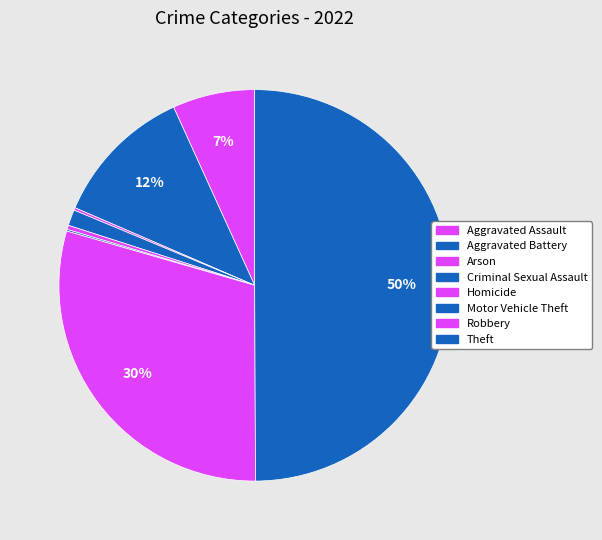

Is it true that Robbery is 30% of the pie?

True